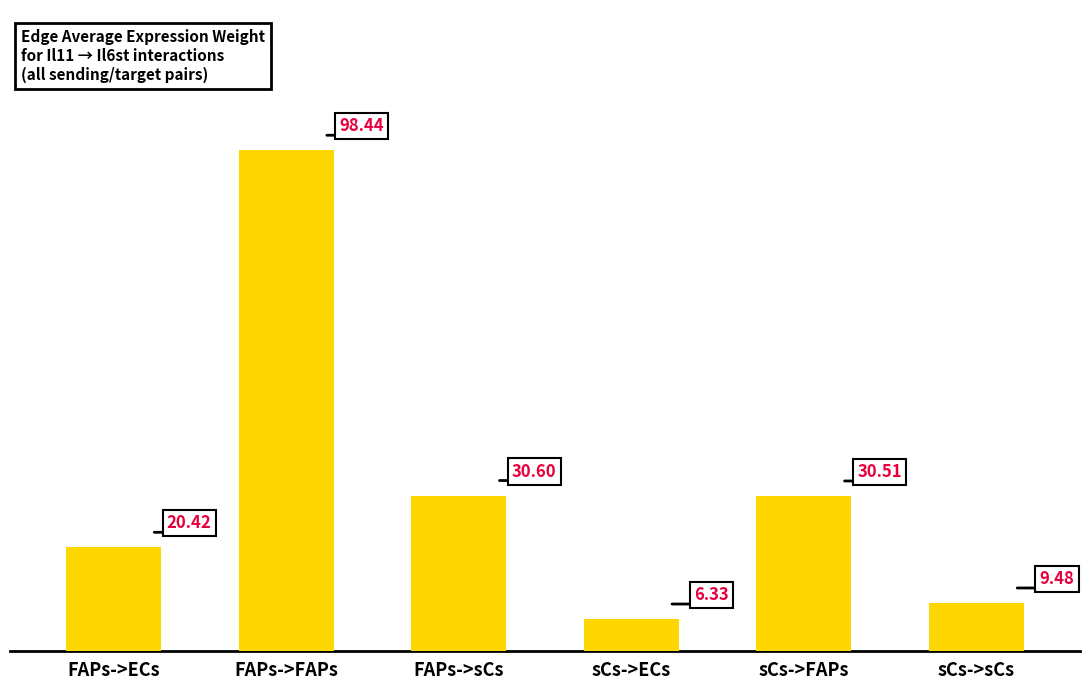

Which category has the highest value across all series?

FAPs->FAPs